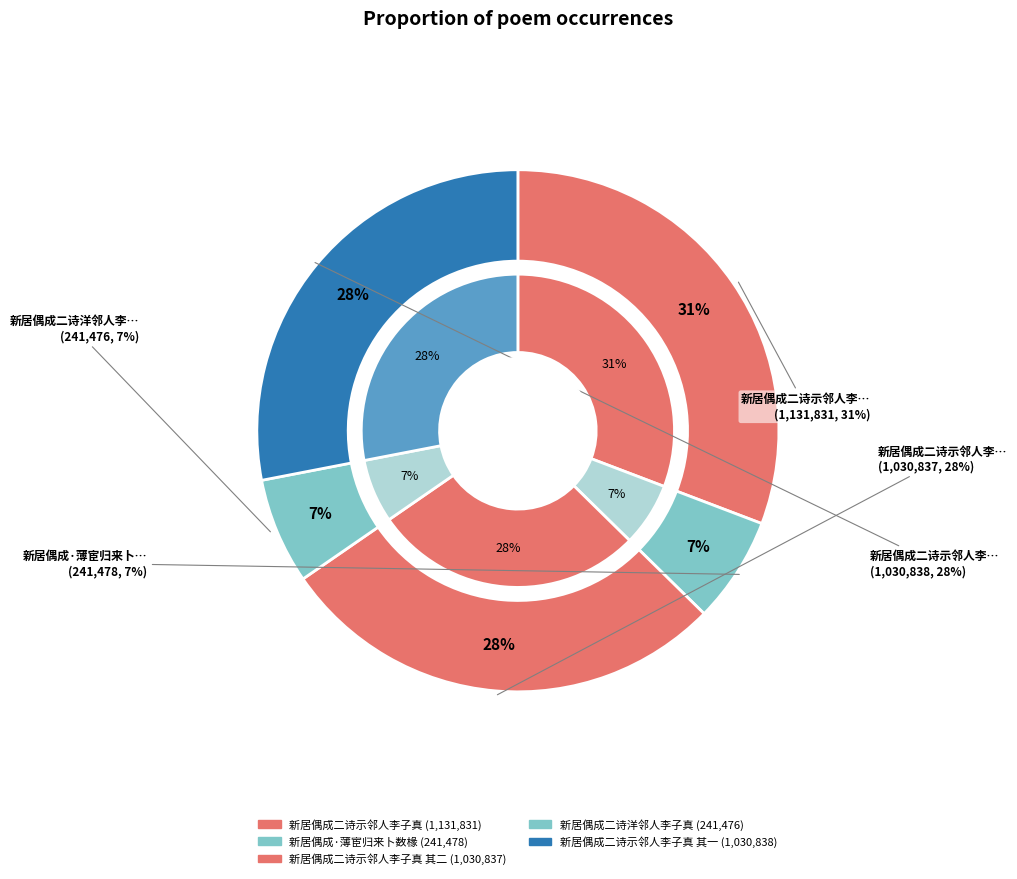

True or false: 新居偶成二诗示邻人李子真 accounts for 39% of the total.

False